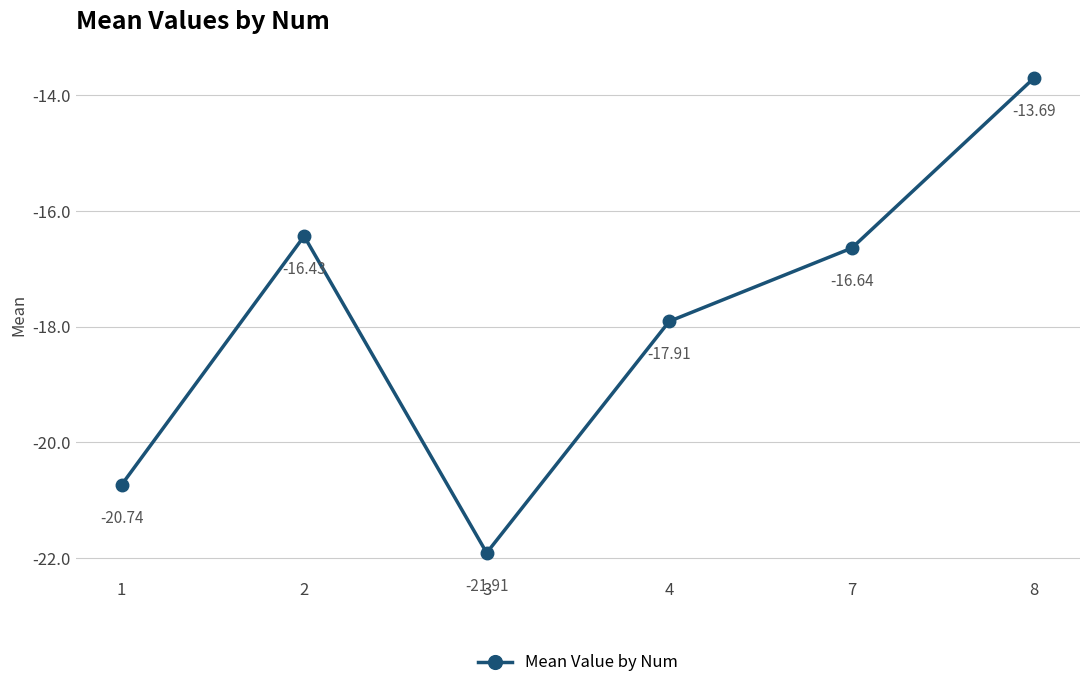

Which label corresponds to the largest value in the chart?

8